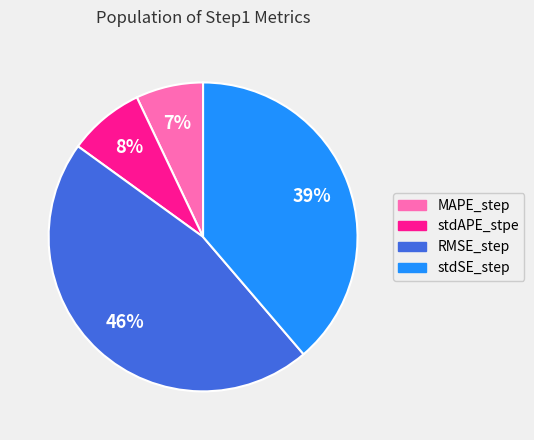

Does stdAPE_stpe account for over 50% of the chart?

No